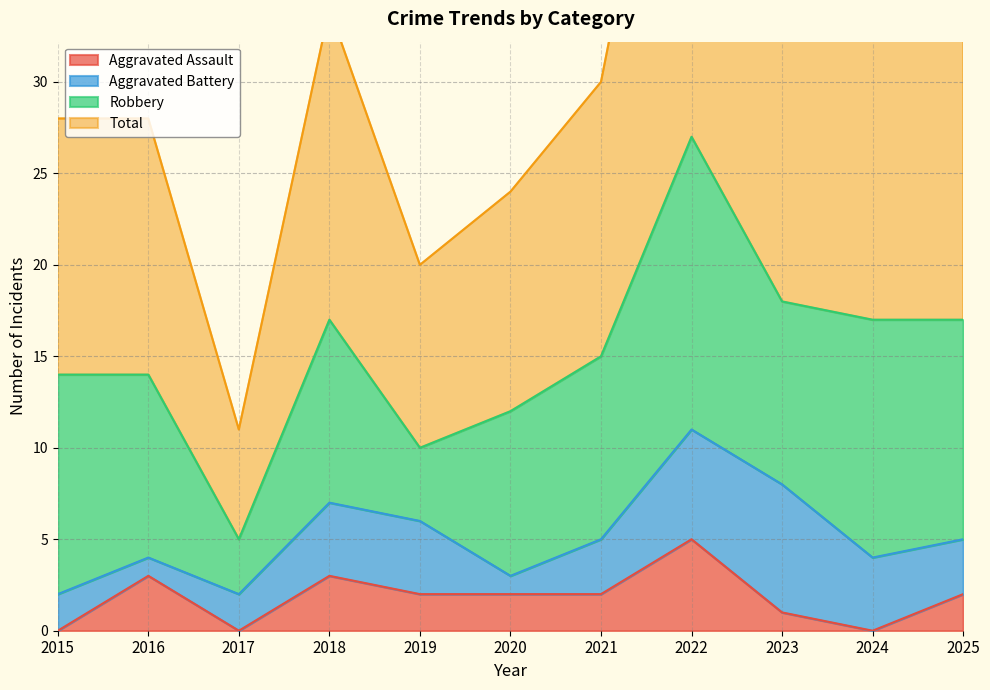

At which label does Total first exceed 30?

2018